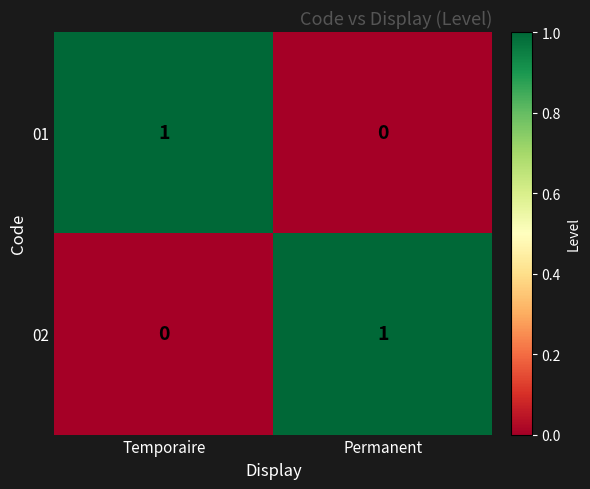

True or false: 02 has a value of 0 at Temporaire.

True